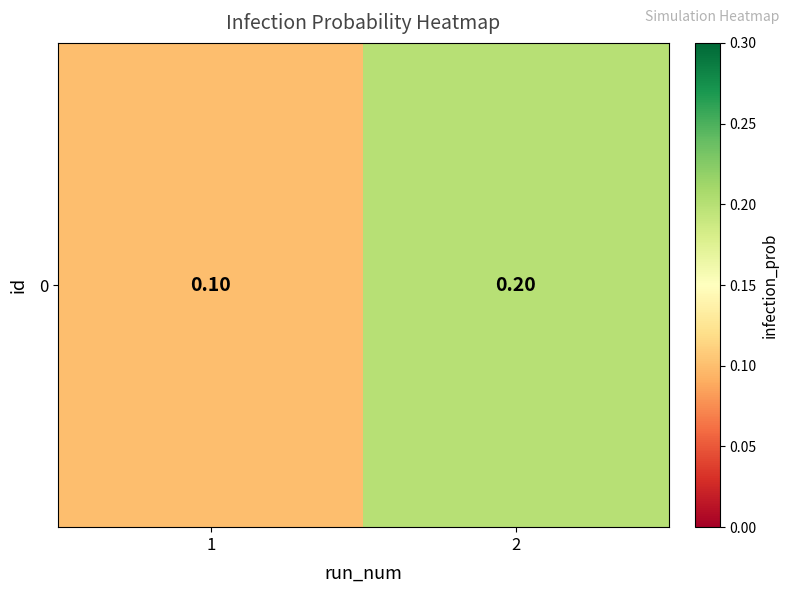

Reading right to left, extract all data points from this chart.

0.2	0.1